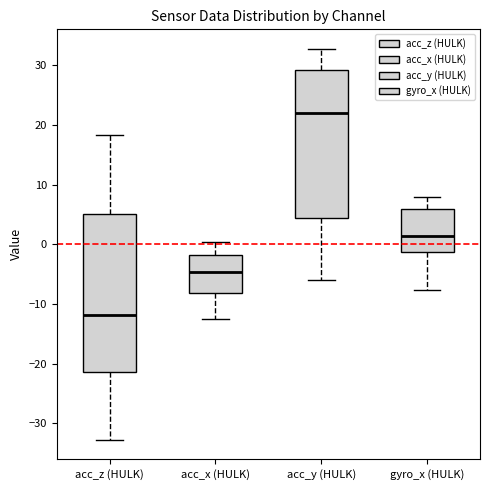

Reading left to right, read every box against the y-axis: the position of its median line, the range the box covers, and the ends of its whiskers. The values are not printed on the chart, so give them approximately, as read against the axis.

acc_z (HULK): median -12, box -21 to 5, whiskers -33 to 18
acc_x (HULK): median -5, box -8 to -2, whiskers -12 to 0
acc_y (HULK): median 22, box 4 to 29, whiskers -6 to 33
gyro_x (HULK): median 1, box -1 to 6, whiskers -8 to 8